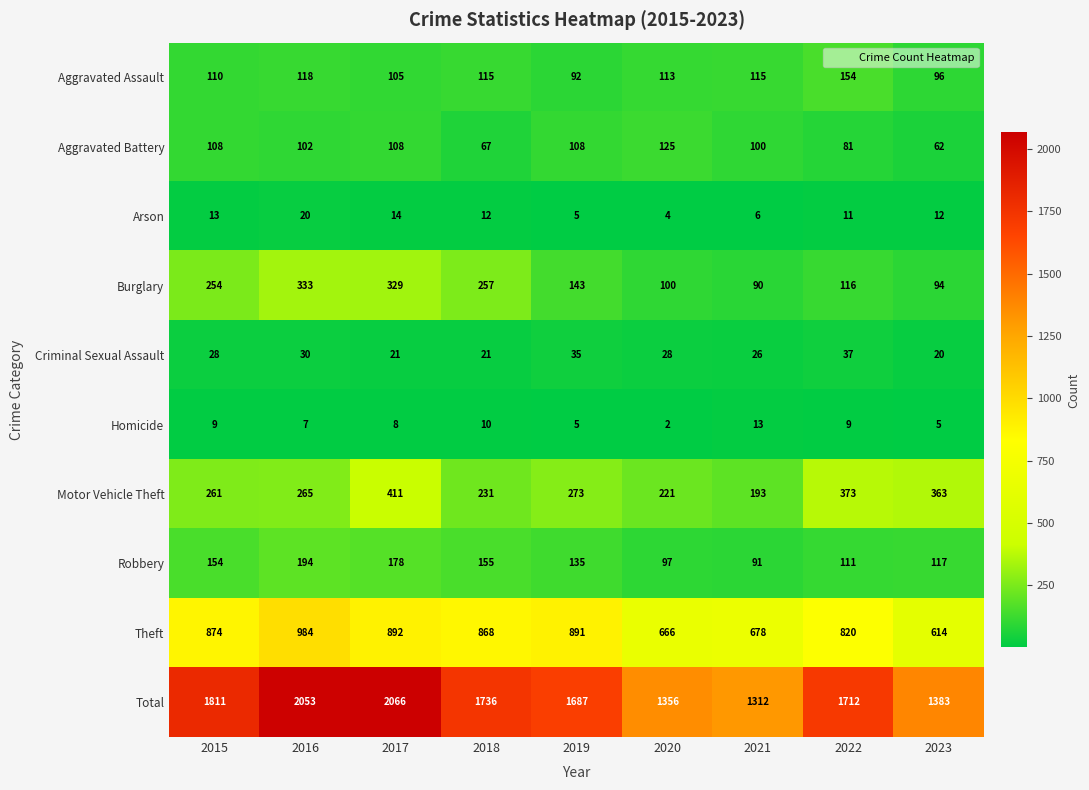

Which category has the lowest value in the Robbery series?

2021